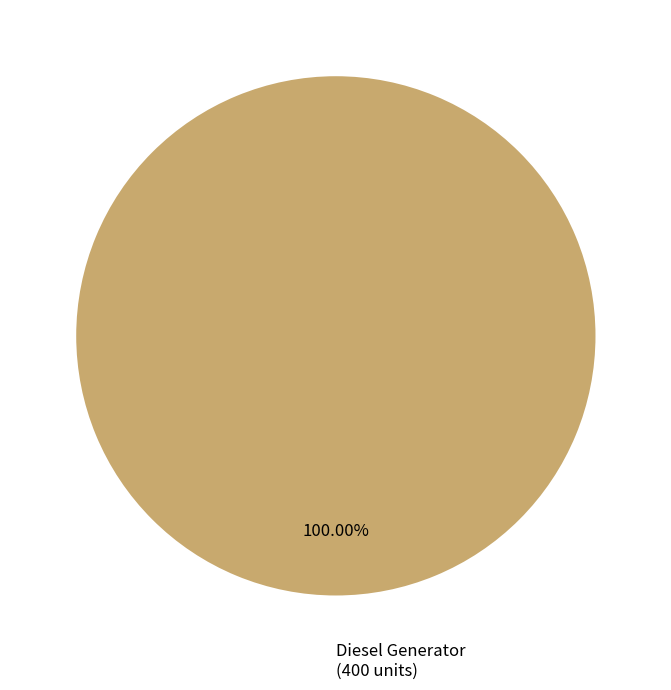

Count the number of slices in the pie.

1